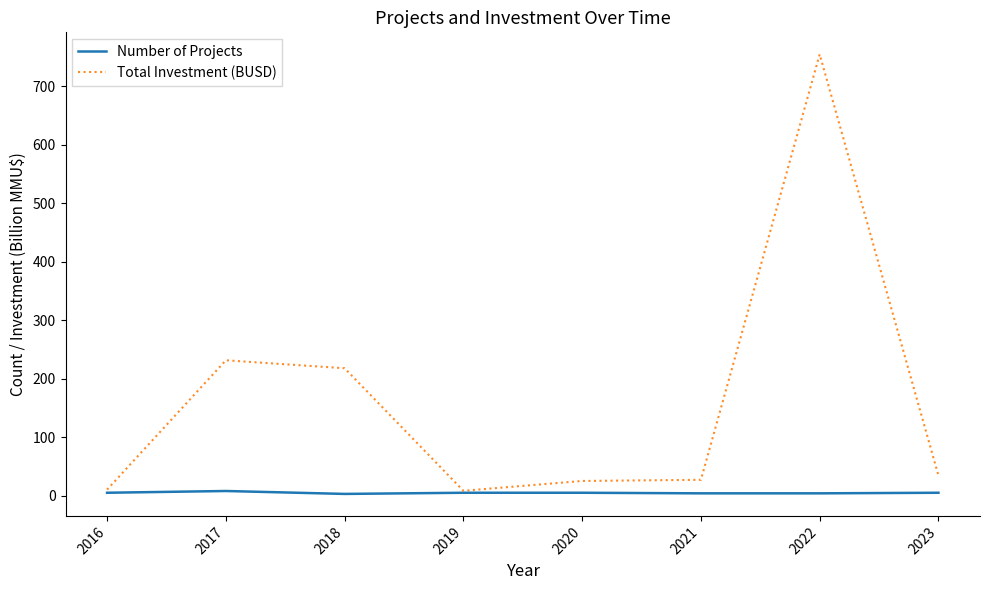

Rank the series by their average value, from lowest to highest.

Number of Projects, Total Investment (BUSD)